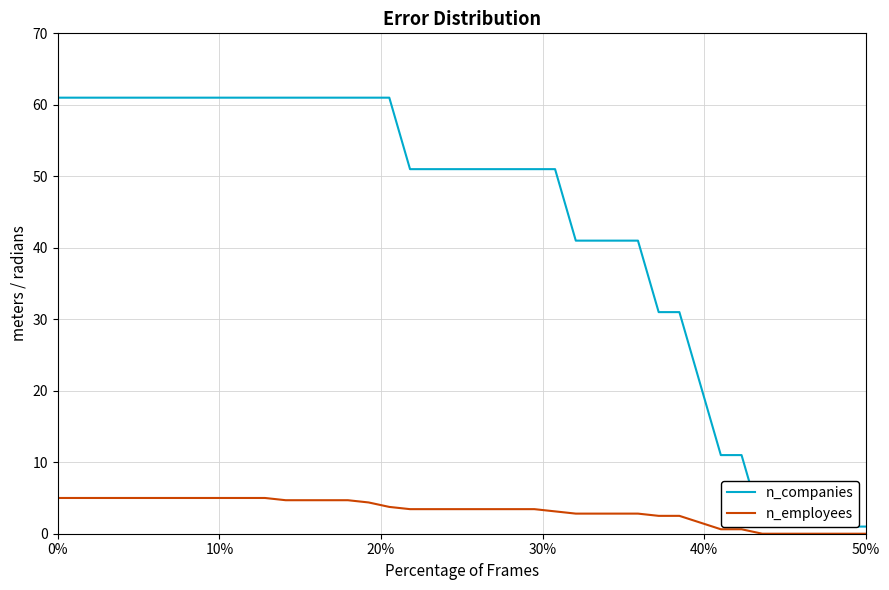

Which series has the largest total across all categories?

n_companies